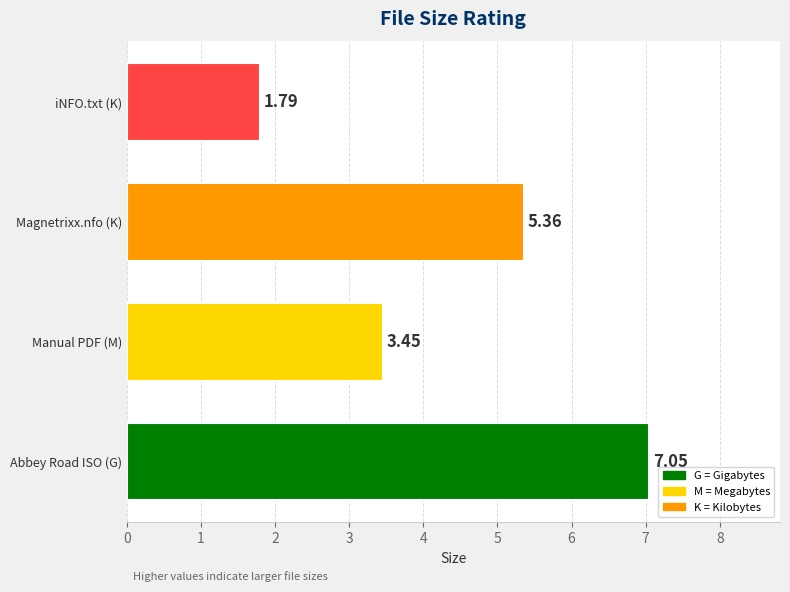

Which category has the lowest value across all series?

iNFO.txt (K)